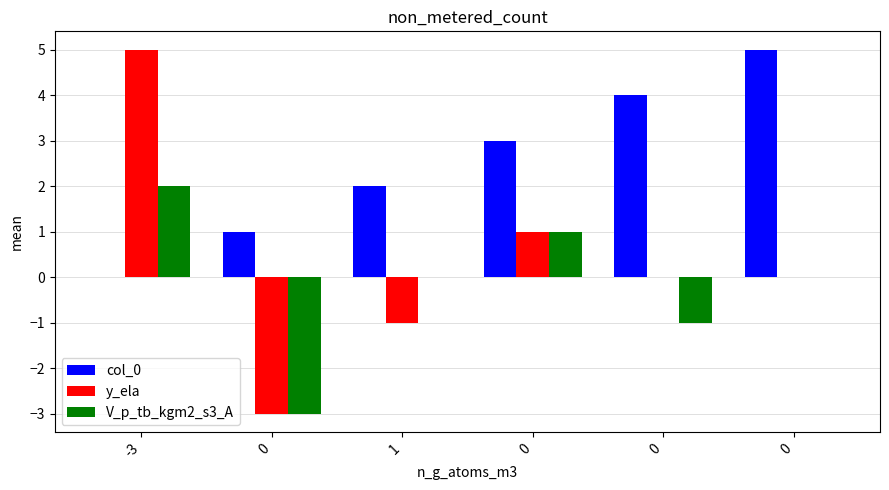

Rank the series at 1 from highest to lowest value.

col_0, V_p_tb_kgm2_s3_A, y_ela